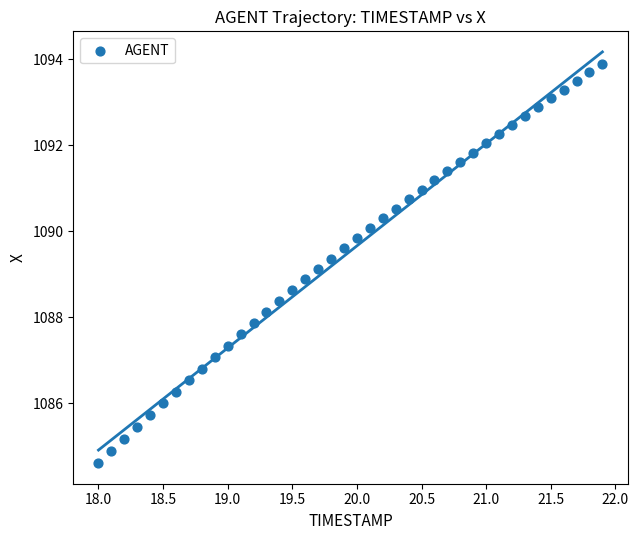

What is the range of Y values (max minus min)?

9.3